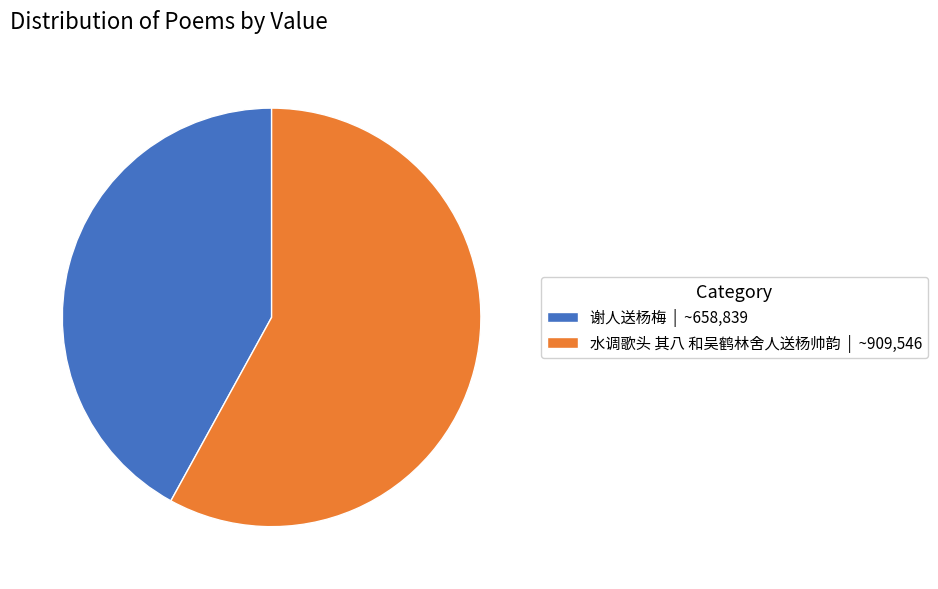

Count the number of slices in the pie.

2